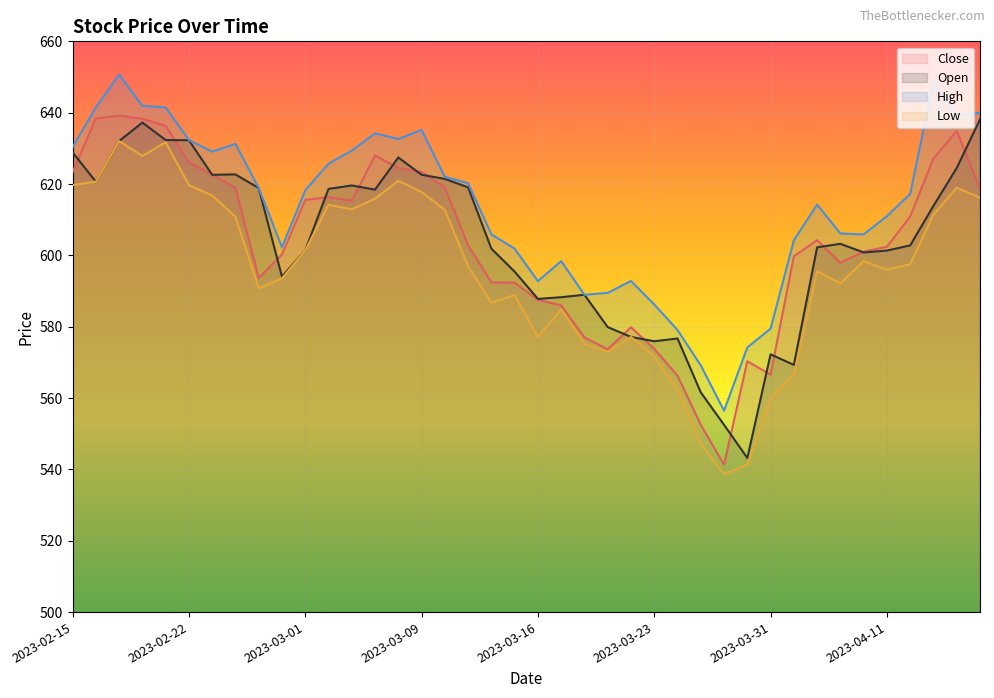

At how many categories does at least one series exceed 608?

23